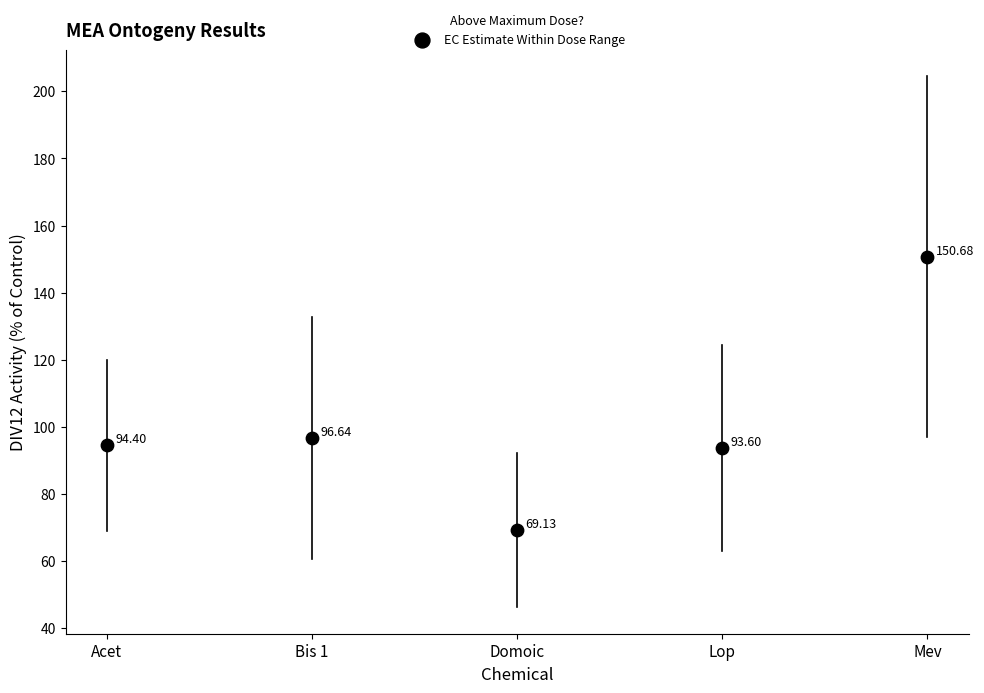

What is the range of Y values (max minus min)?

81.5